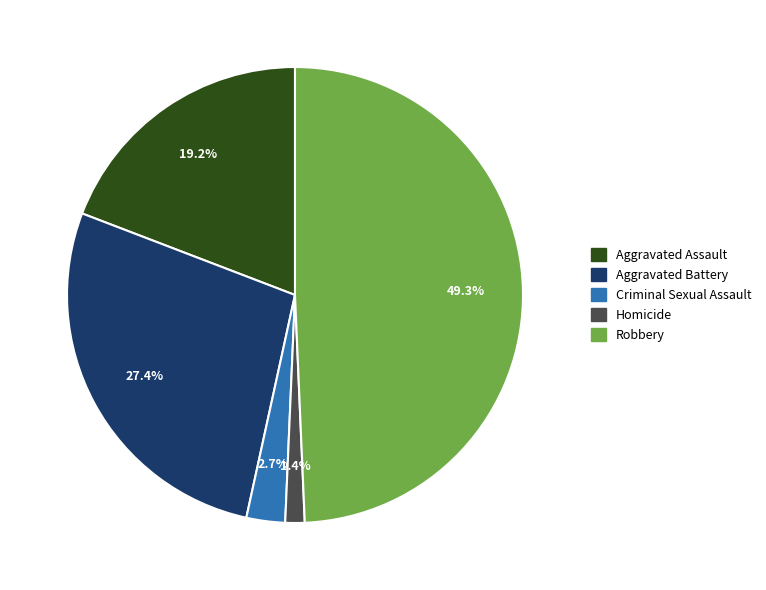

Rank the categories by value from lowest to highest.

Homicide, Criminal Sexual Assault, Aggravated Assault, Aggravated Battery, Robbery